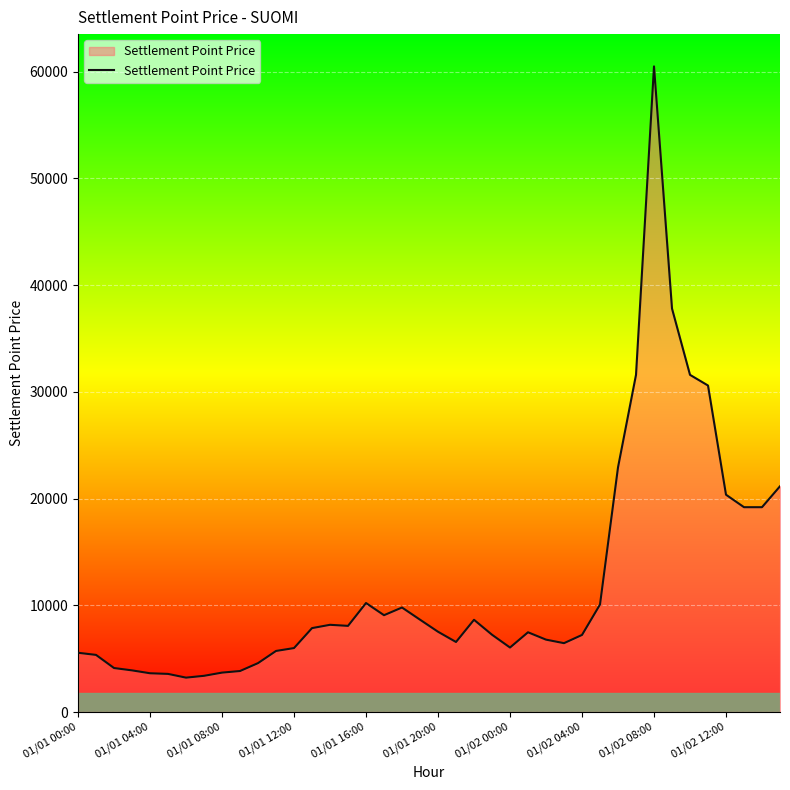

What is the smallest value displayed?

3220